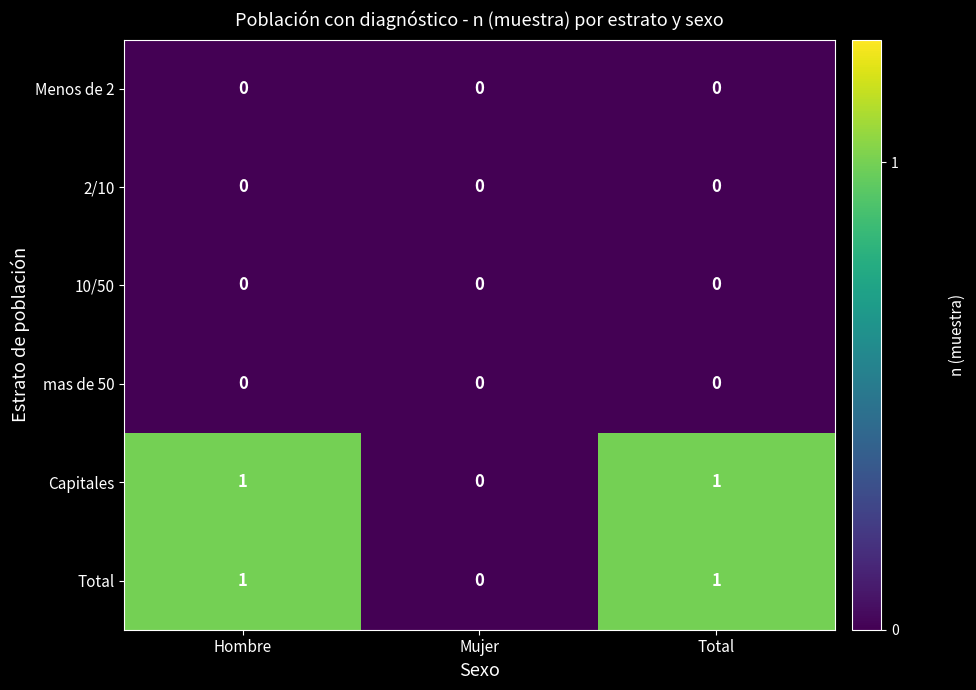

True or false: mas de 50 has a value of 0 at Total.

True